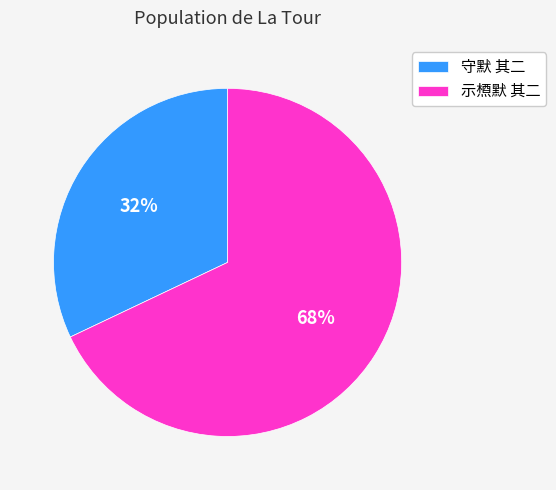

To the nearest percent, what is the difference between the 守默 其二 and 示槱默 其二 slice percentages?

36%